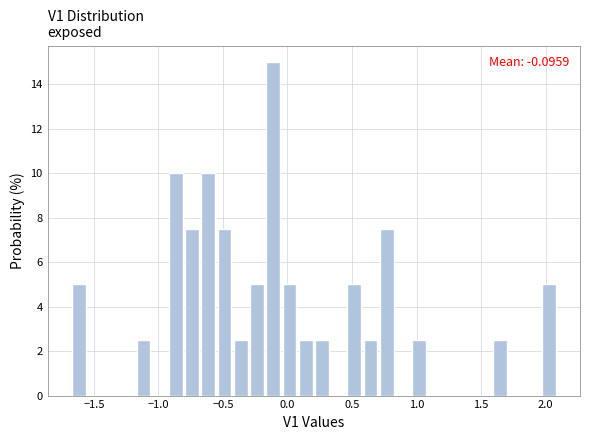

Around what value on the x-axis is the tallest bar? Give the approximate position of its centre, as read against the axis.

-0.10